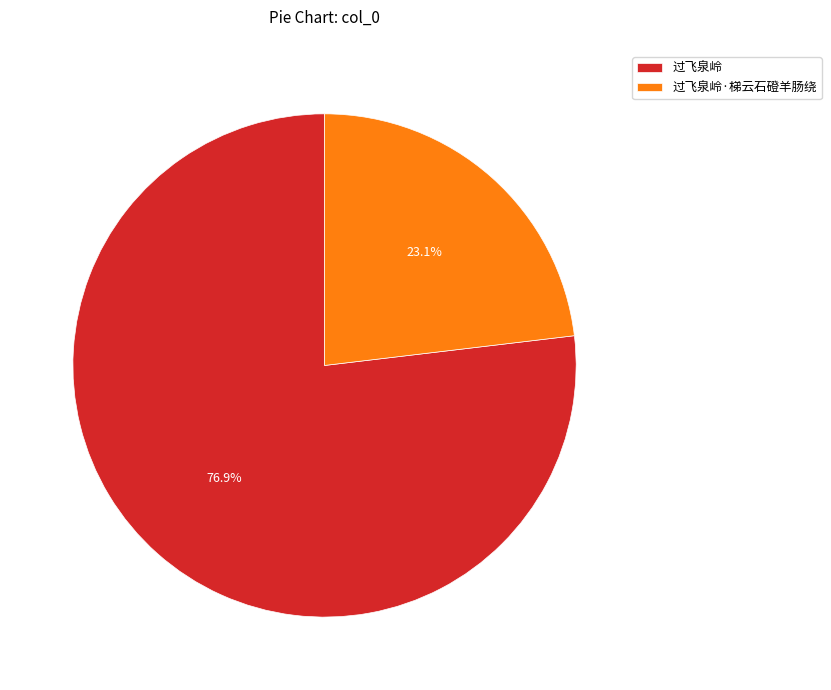

Between 过飞泉岭 and 过飞泉岭·梯云石磴羊肠绕, which is larger?

过飞泉岭